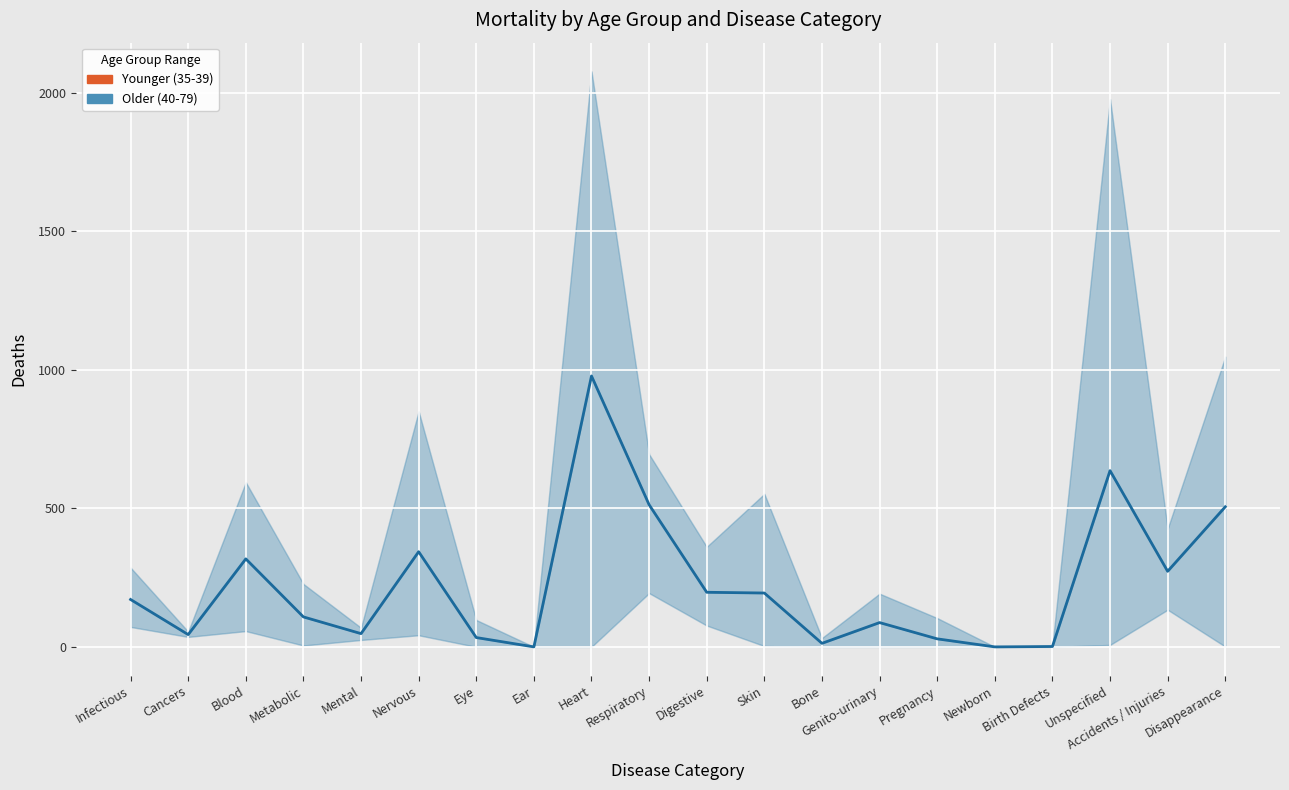

What is the sum of all values?

4492.0